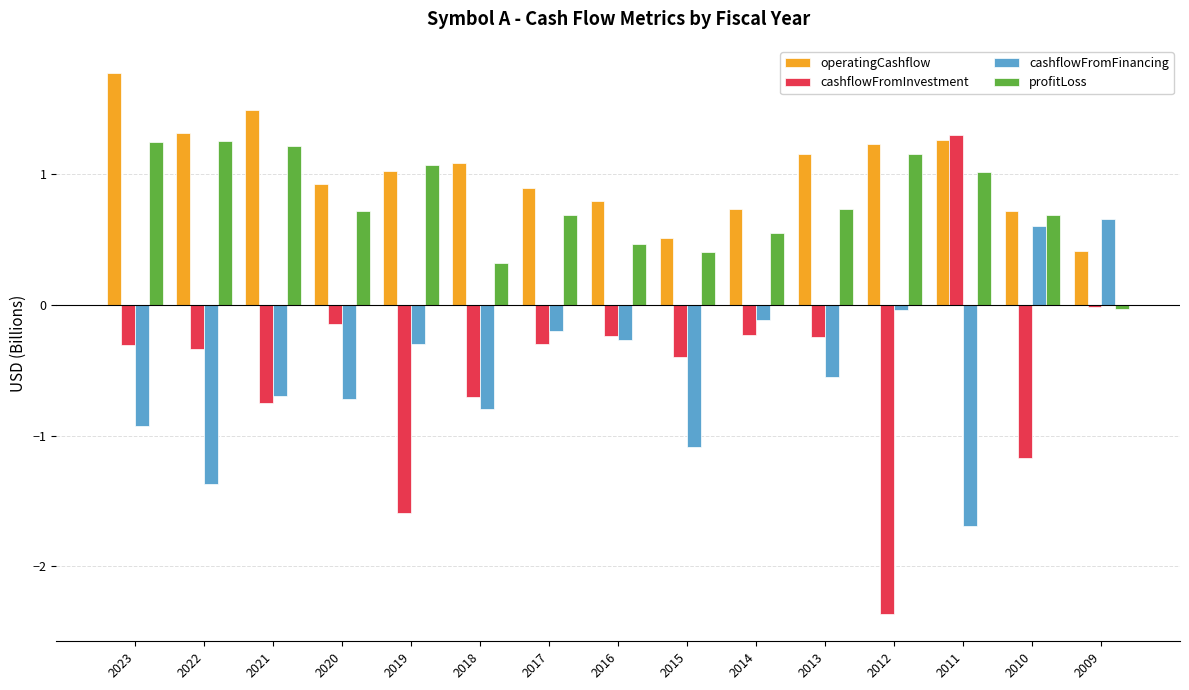

What is the value of the cashflowFromFinancing bar at the 13th from the left?

-1.7